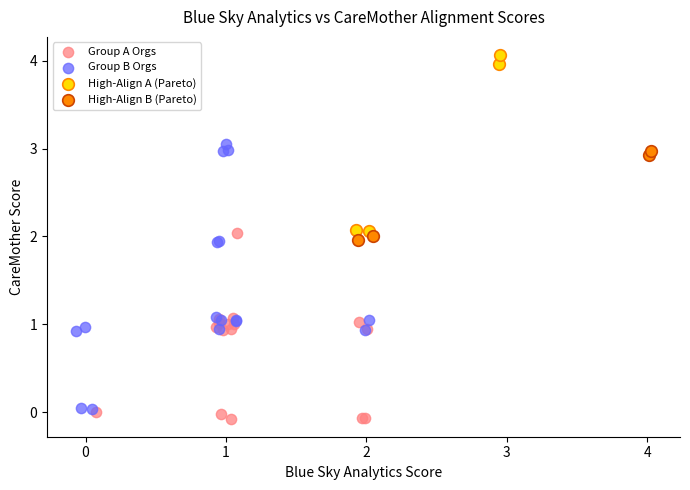

Which series has the widest spread of Y values?

Group B Orgs